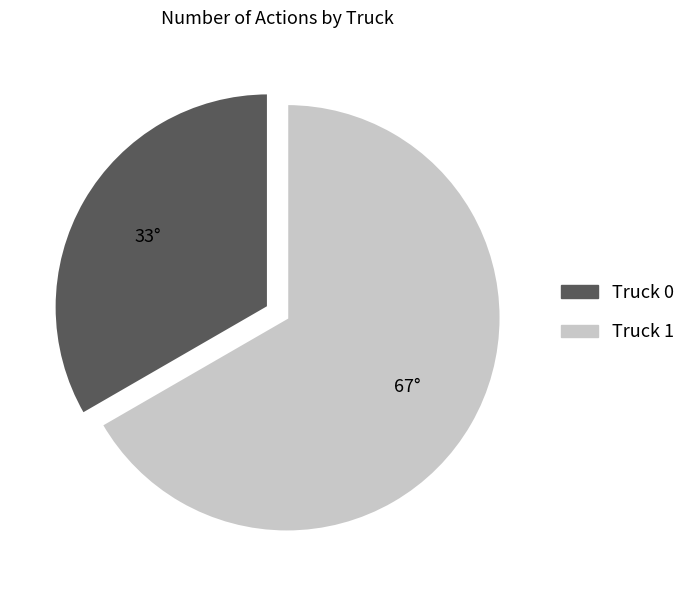

Which slice represents more than half of the pie?

Truck 1